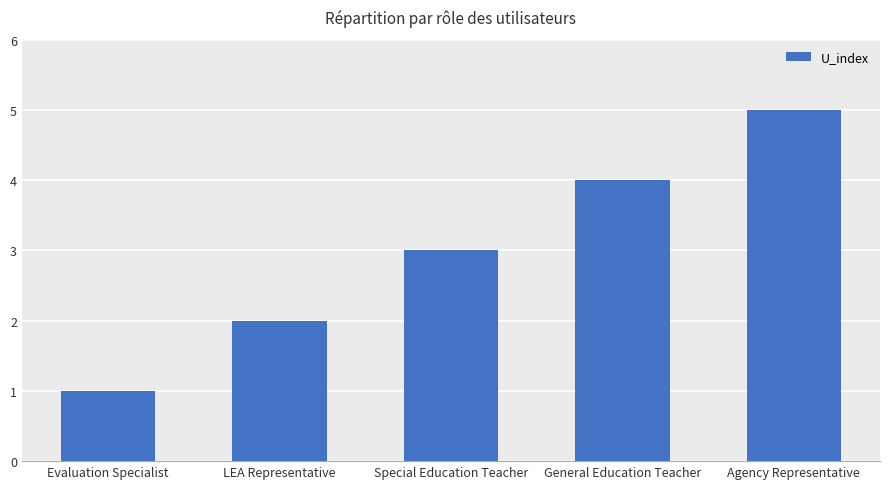

The chart shows a value of 1 at Evaluation Specialist. True or false?

True